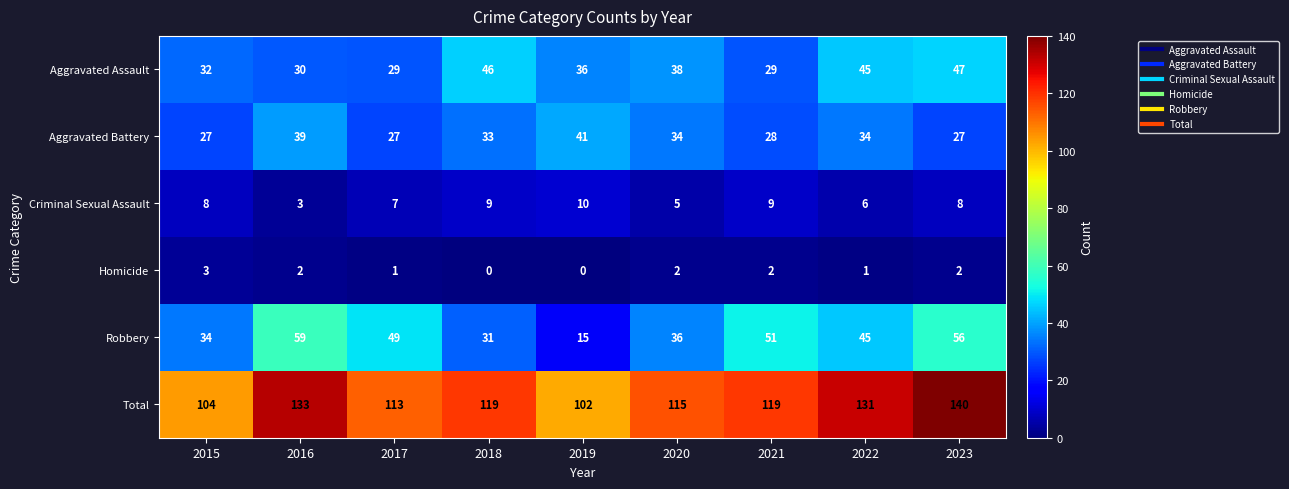

List the series in order of their peak value, lowest first.

Homicide, Criminal Sexual Assault, Aggravated Battery, Aggravated Assault, Robbery, Total